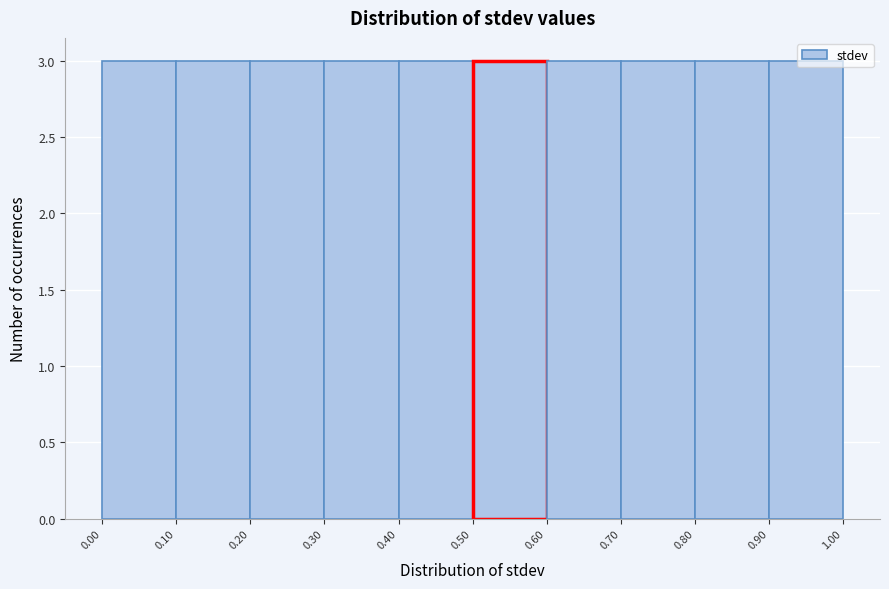

What is the height of the bar covering 0.20 to 0.30 on the x-axis? The values are not printed on the chart, so give them approximately, as read against the axis.

3